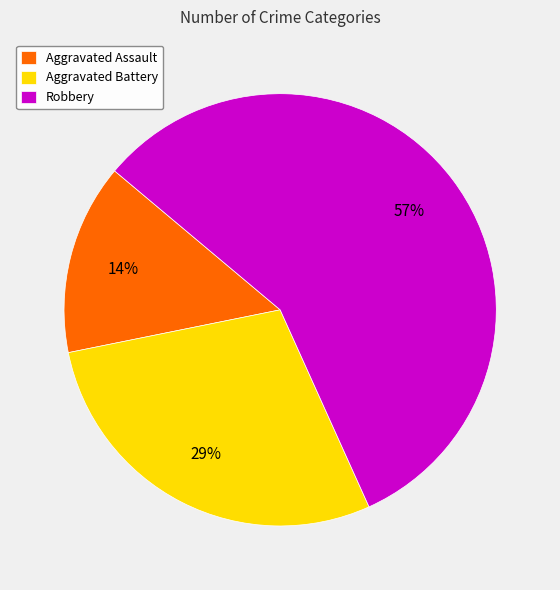

To the nearest percent, what is the difference between the Aggravated Assault and Robbery slice percentages?

43%